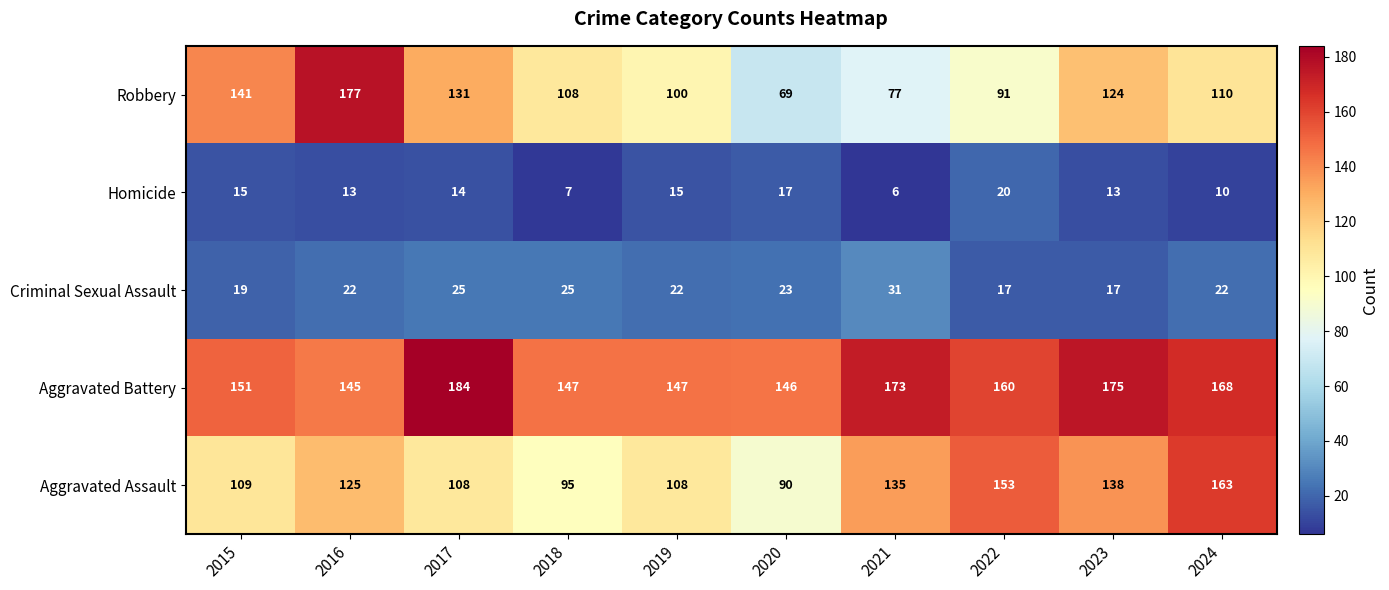

How many data points does each series have?

10